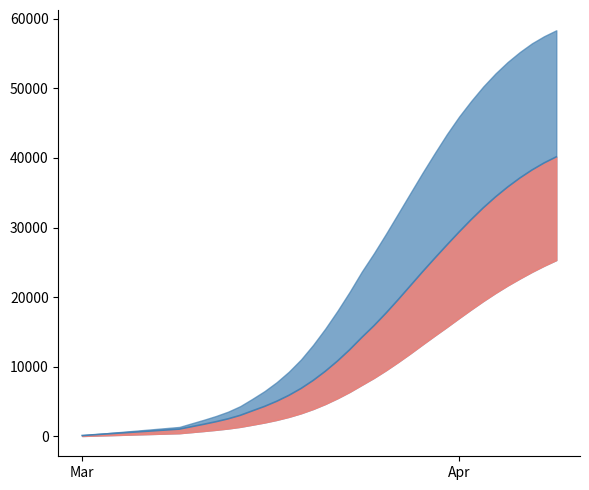

What is the minimum value shown in the chart?

116